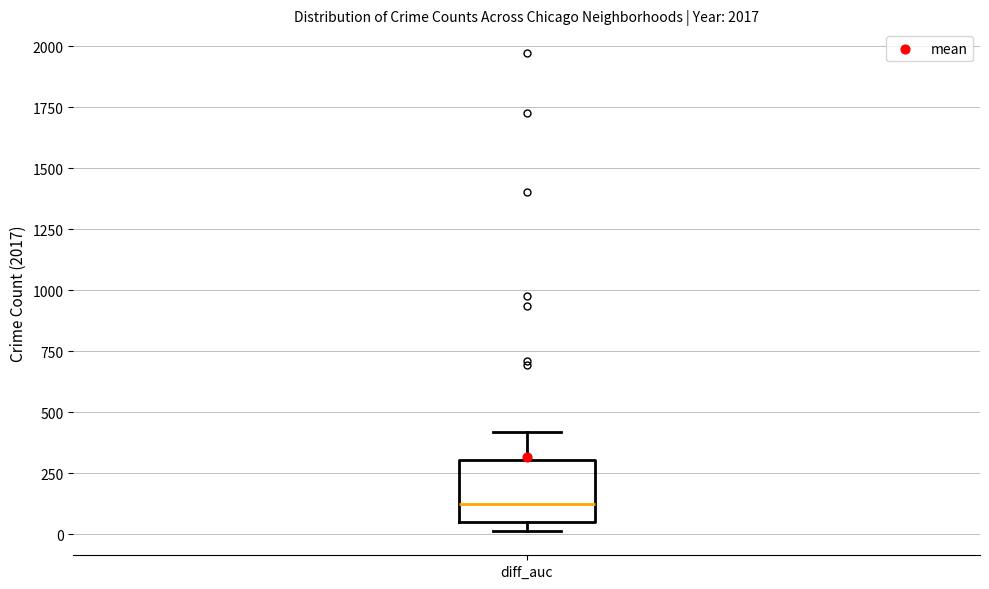

Read this box plot against the y-axis: the position of the median line, the range covered by the box, and the ends of both whiskers. The values are not printed on the chart, so give them approximately, as read against the axis.

median 100, box 50 to 300, whiskers 0 to 400